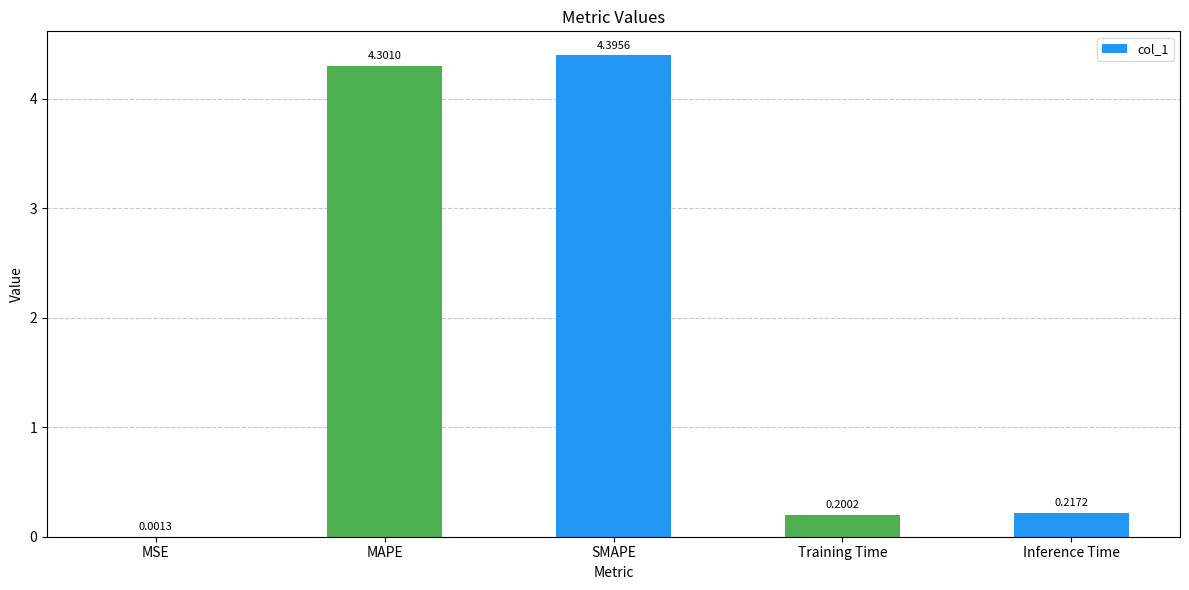

Which category has the highest value across all series?

SMAPE